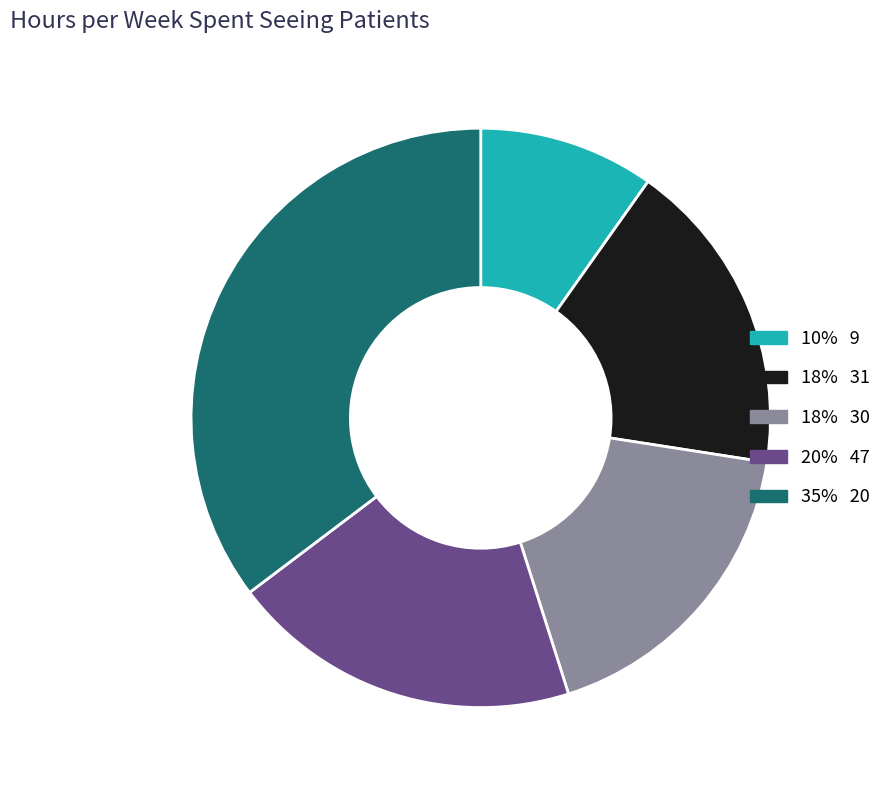

Is there a majority slice in this chart?

No